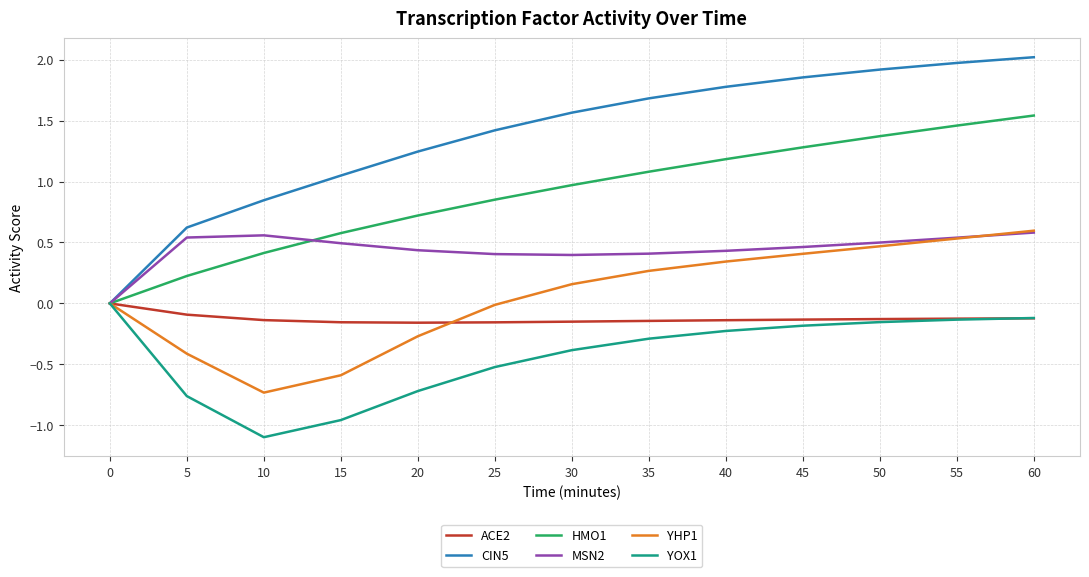

Which series has the largest range (max minus min)?

CIN5